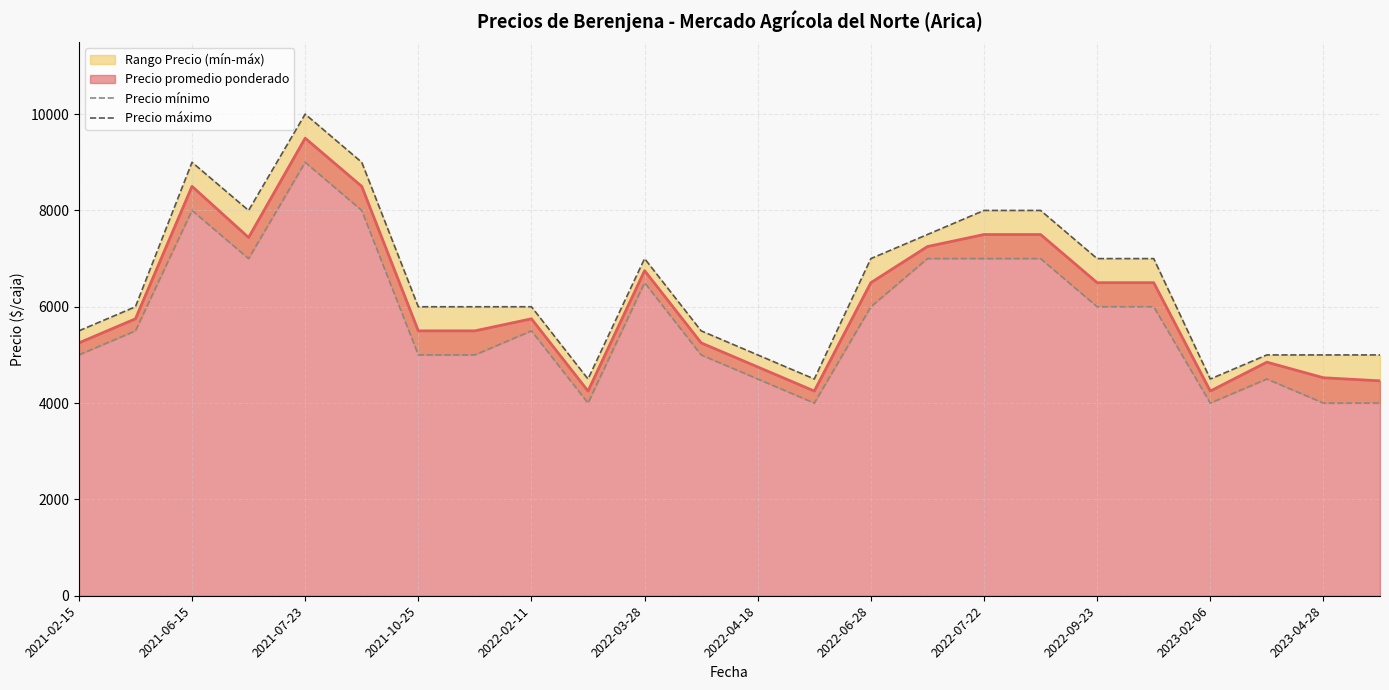

At which label is Precio promedio ponderado closest to 6875?

2022-03-28